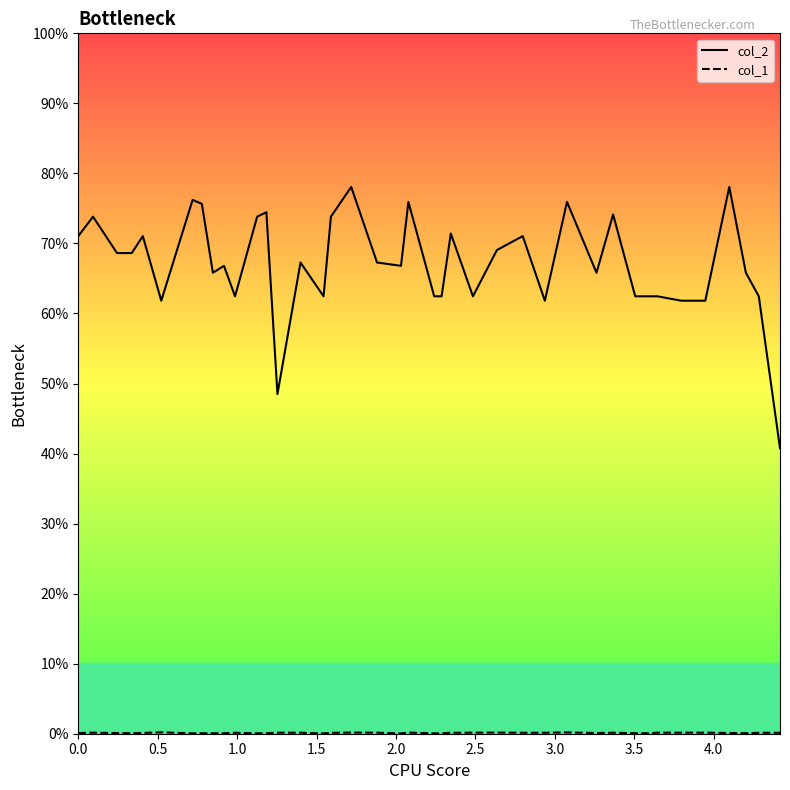

How many data points in col_2 are above 67?

20